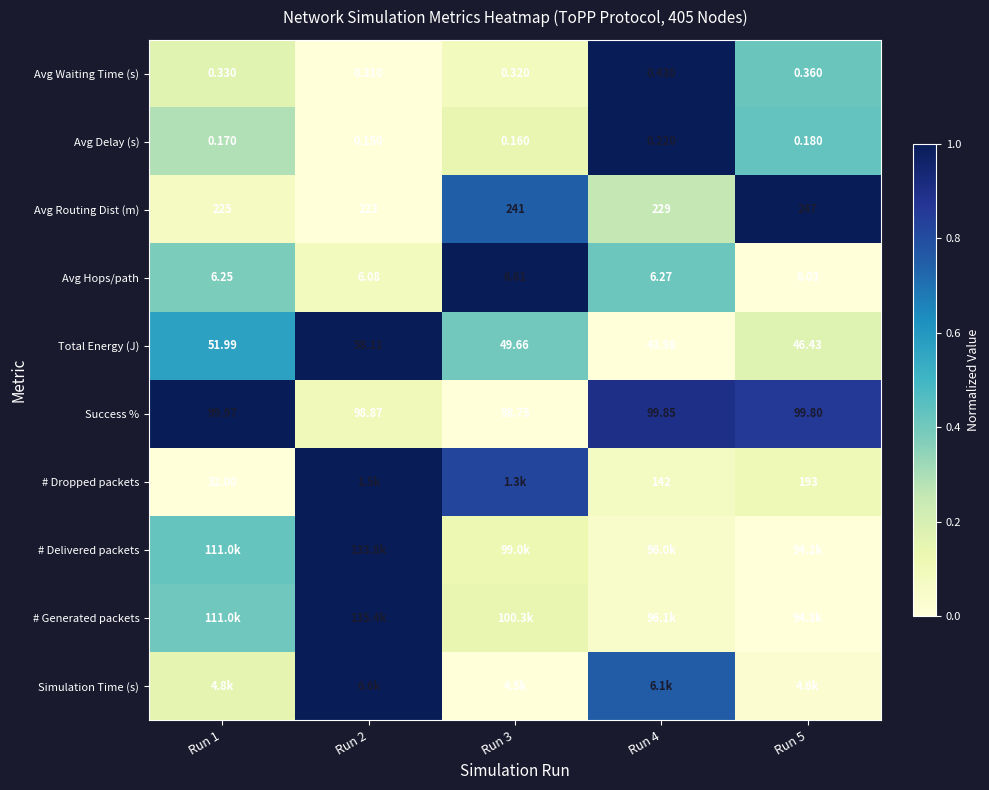

At which category is the sum across all series the highest?

Run 2